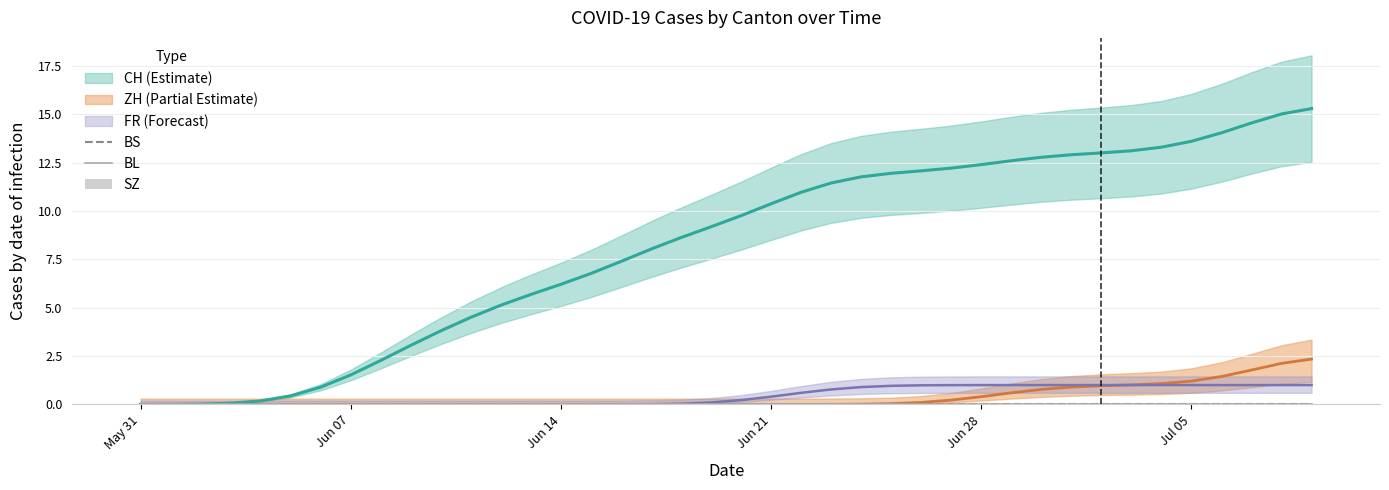

What is the total value across all series at 2020-06-16?

7